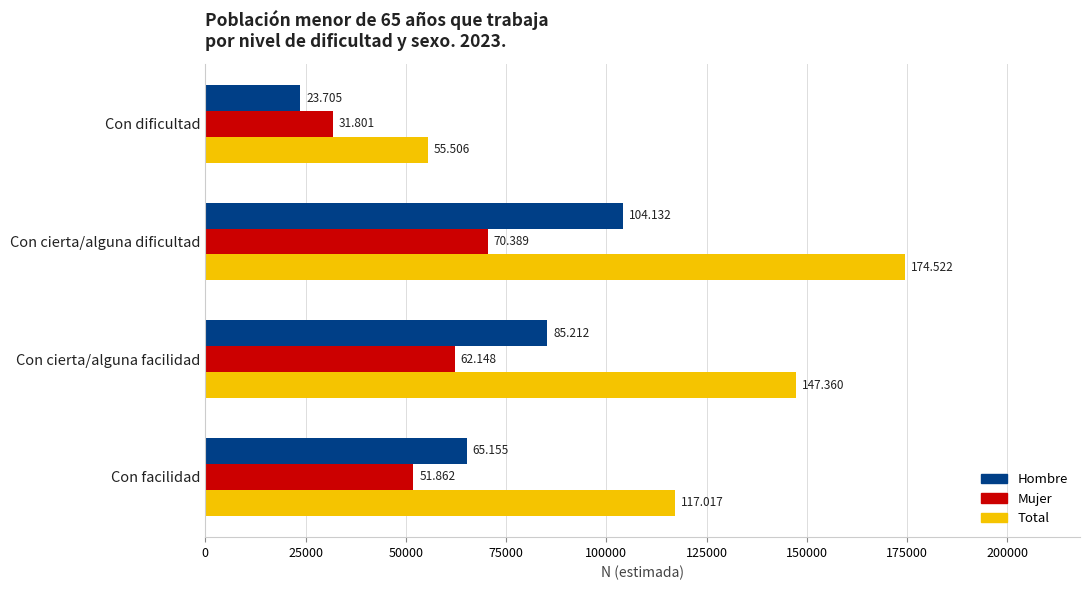

What are all the series names shown in the legend?

Hombre, Mujer, Total